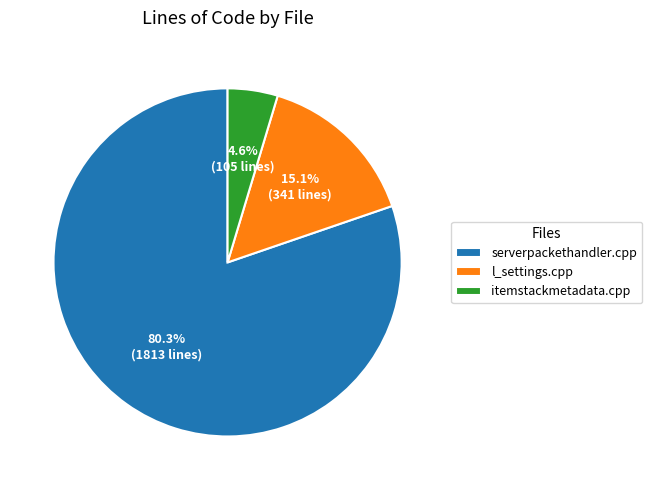

Rank the categories by value from highest to lowest.

serverpackethandler.cpp, l_settings.cpp, itemstackmetadata.cpp